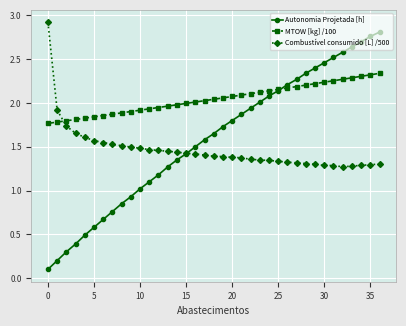

What is the maximum value shown in the chart?

2.9